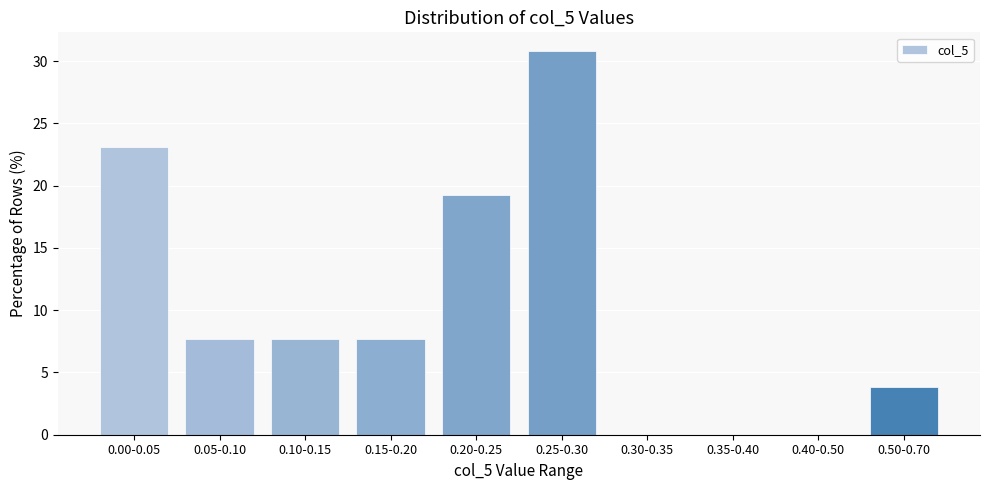

Reading right to left, transcribe all the data shown in this chart.

0.50-0.70=3.8	0.40-0.50=0.0	0.35-0.40=0.0	0.30-0.35=0.0	0.25-0.30=30.8	0.20-0.25=19.2	0.15-0.20=7.7	0.10-0.15=7.7	0.05-0.10=7.7	0.00-0.05=23.1